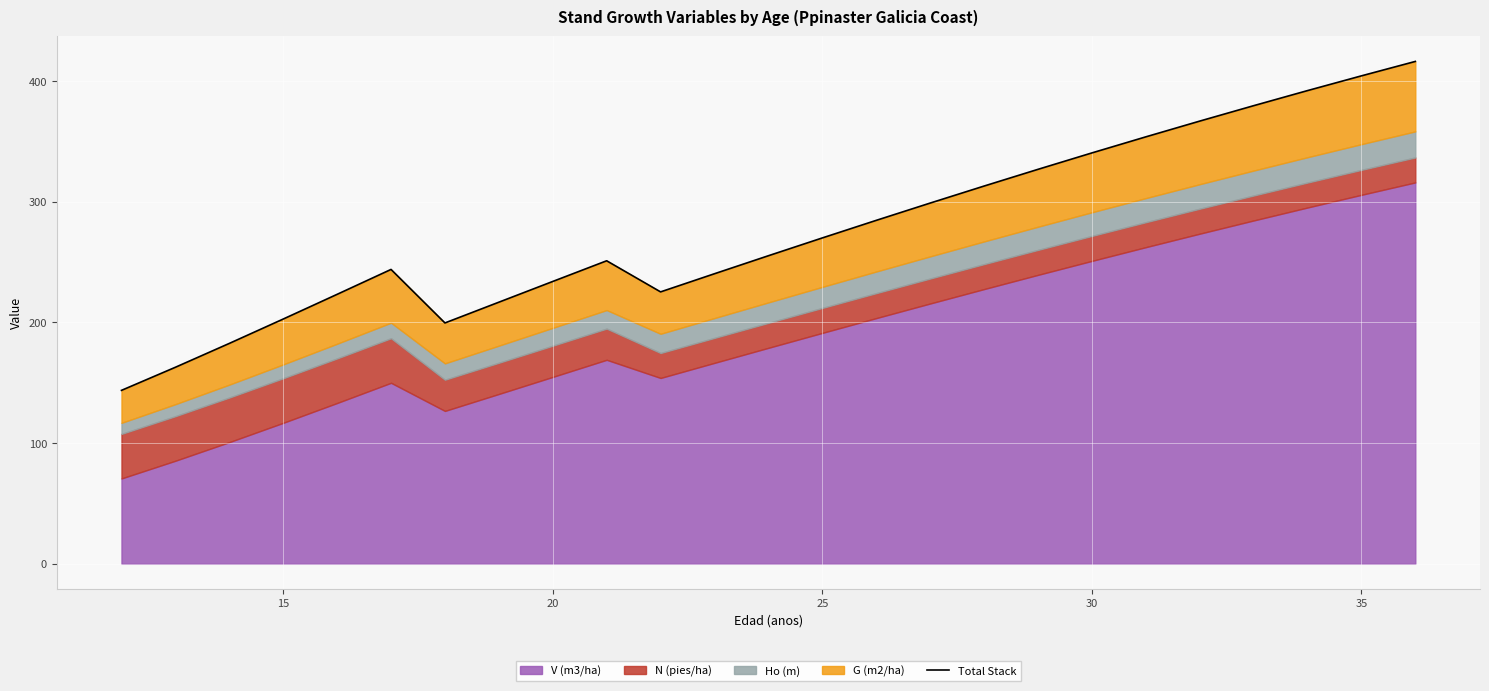

Reading left to right, transcribe all the data shown in this chart.

143.7	162.8	182.6	202.8	223.2	243.9	199.6	216.7	233.9	251.0	225.3	240.3	255.2	270.0	284.5	298.9	312.9	326.8	340.4	353.7	366.8	379.5	392.0	404.2	416.2